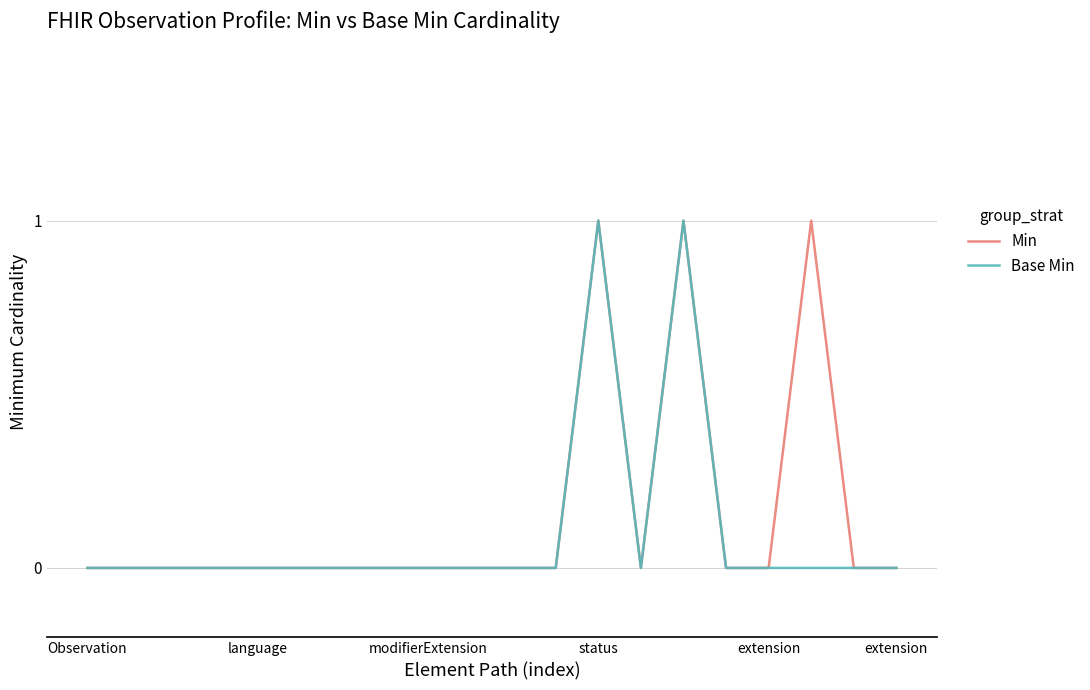

How many lines are shown in the chart?

2